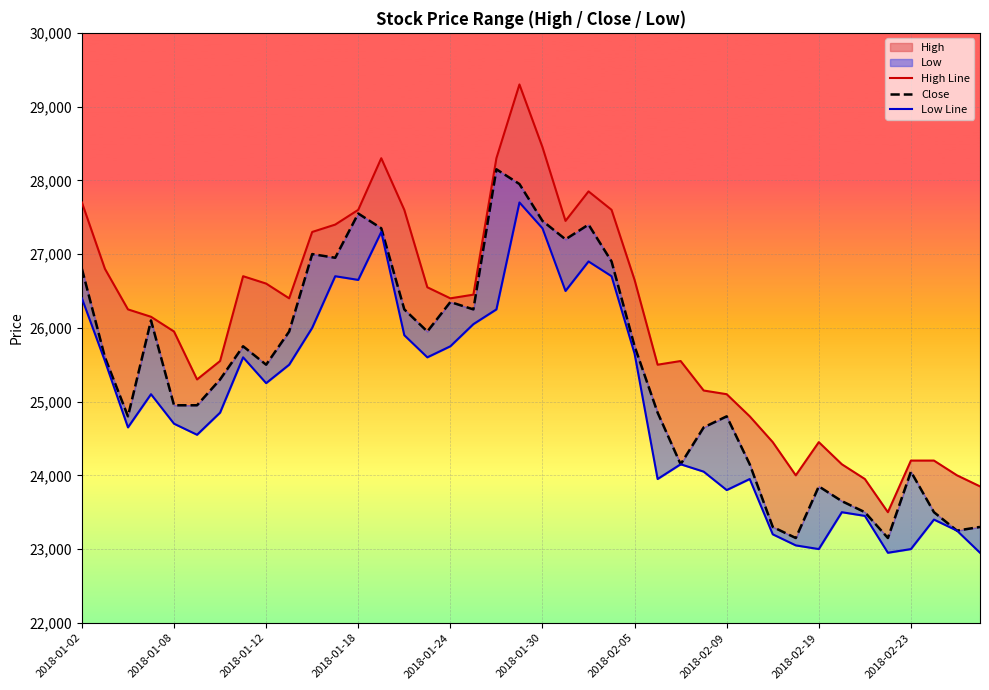

How many data points in Low Line are above 25250?

19